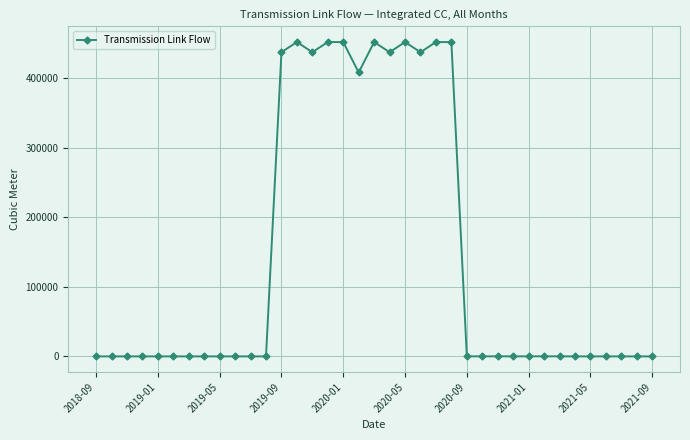

How many data points are less than 47?

18